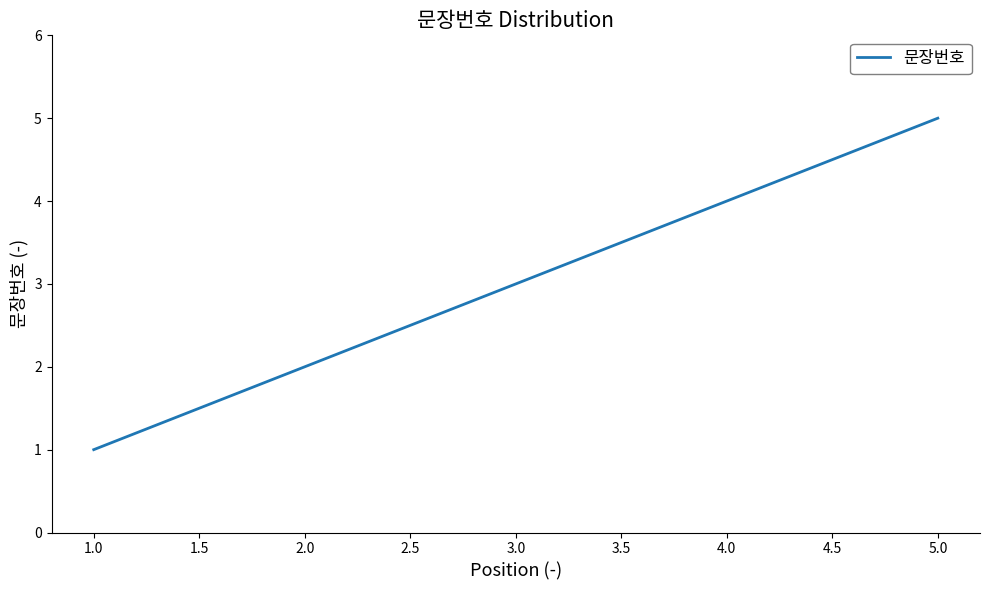

What is the difference between the maximum and minimum values?

4